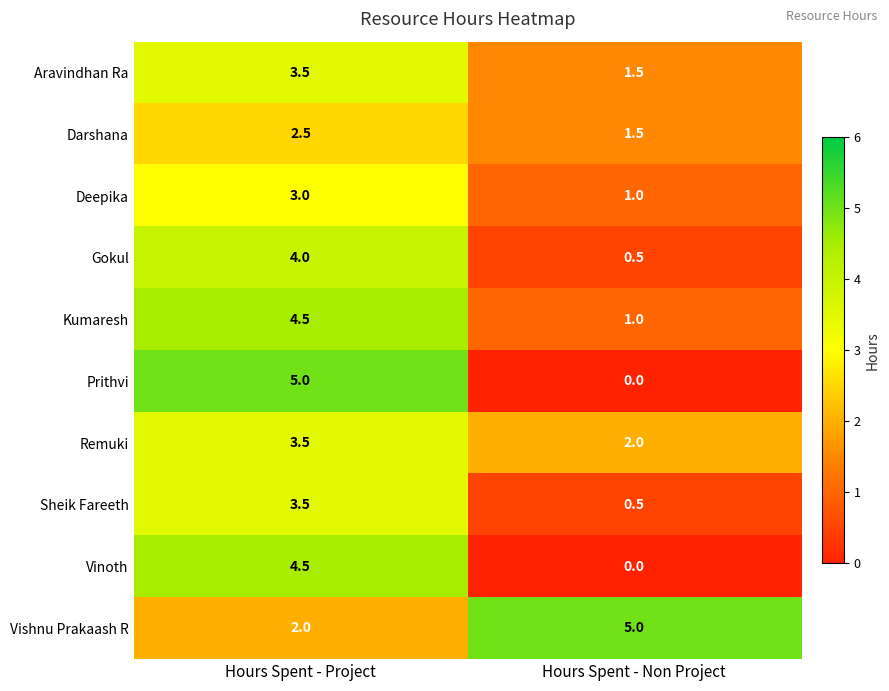

Read the Vishnu Prakaash R value at Hours Spent - Project.

2.0